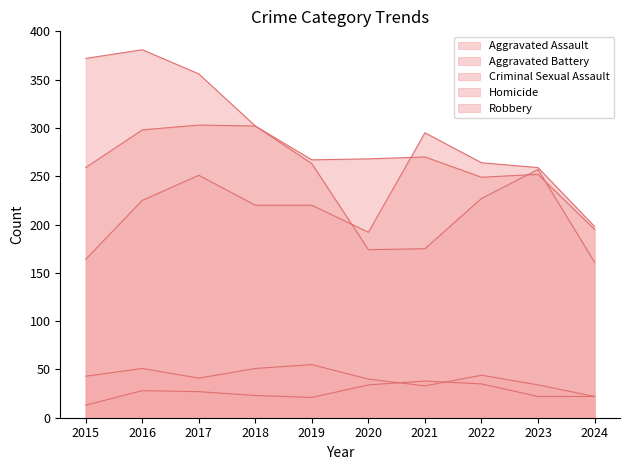

List the series in order of their peak value, lowest first.

Homicide, Criminal Sexual Assault, Aggravated Assault, Aggravated Battery, Robbery